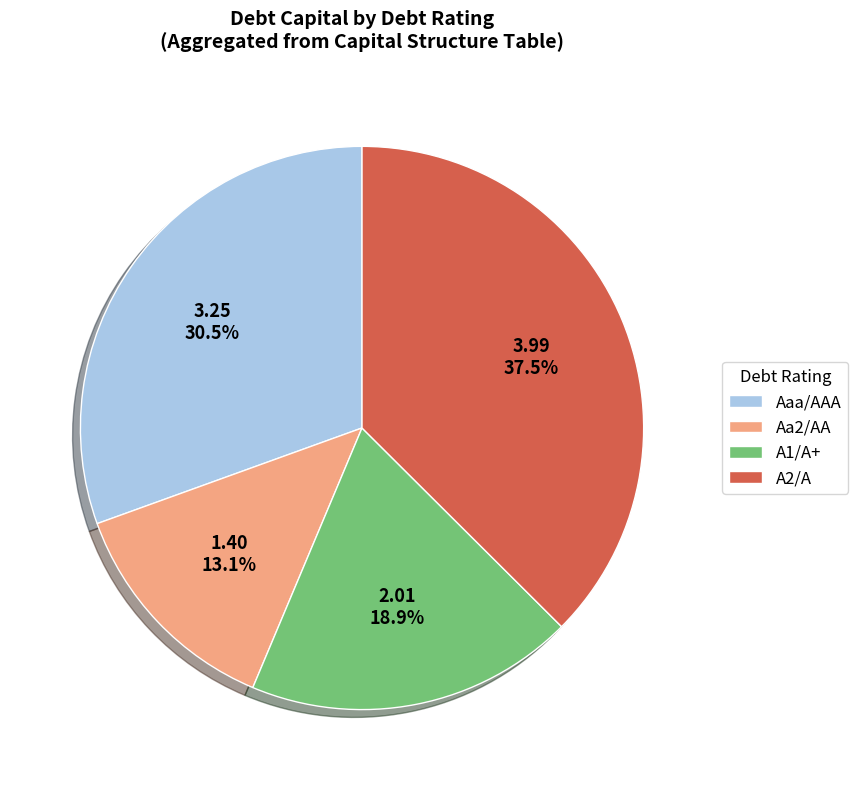

Rank the categories by value from lowest to highest.

Aa2/AA, A1/A+, Aaa/AAA, A2/A